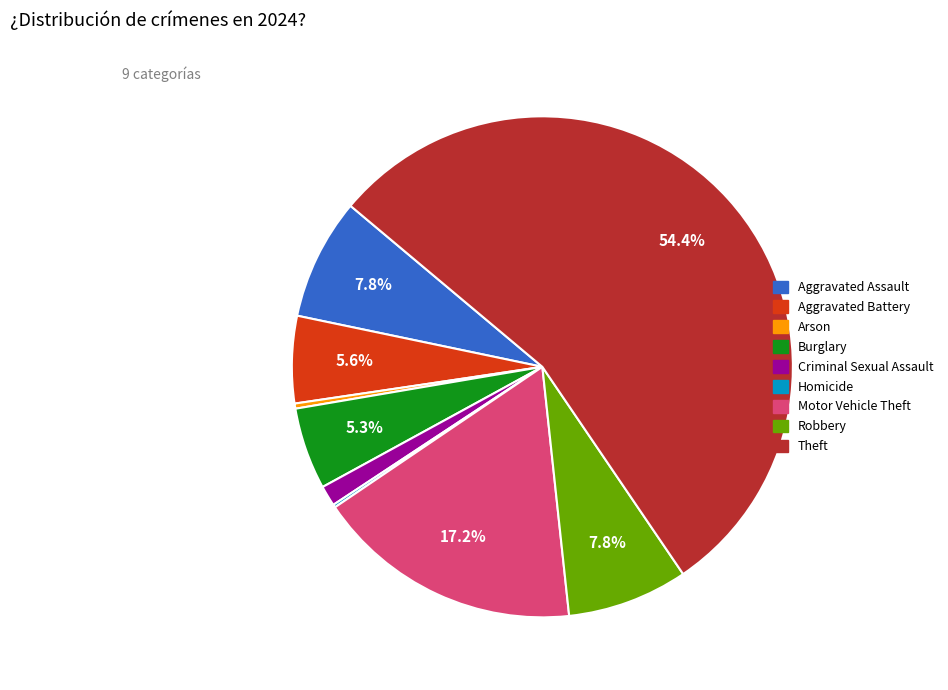

To the nearest percent, what is the difference between the largest and smallest slice percentages?

54%